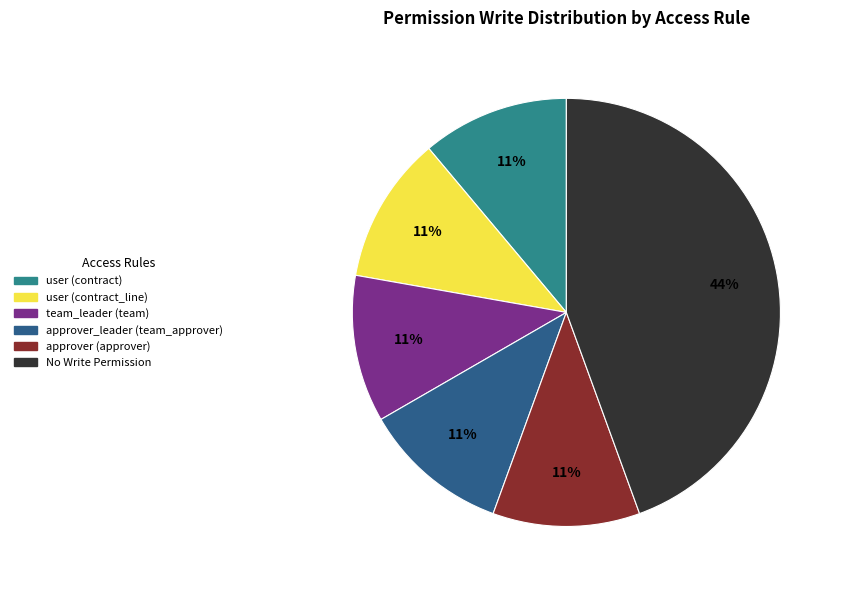

The user (contract) slice represents 17% of the pie. True or false?

False